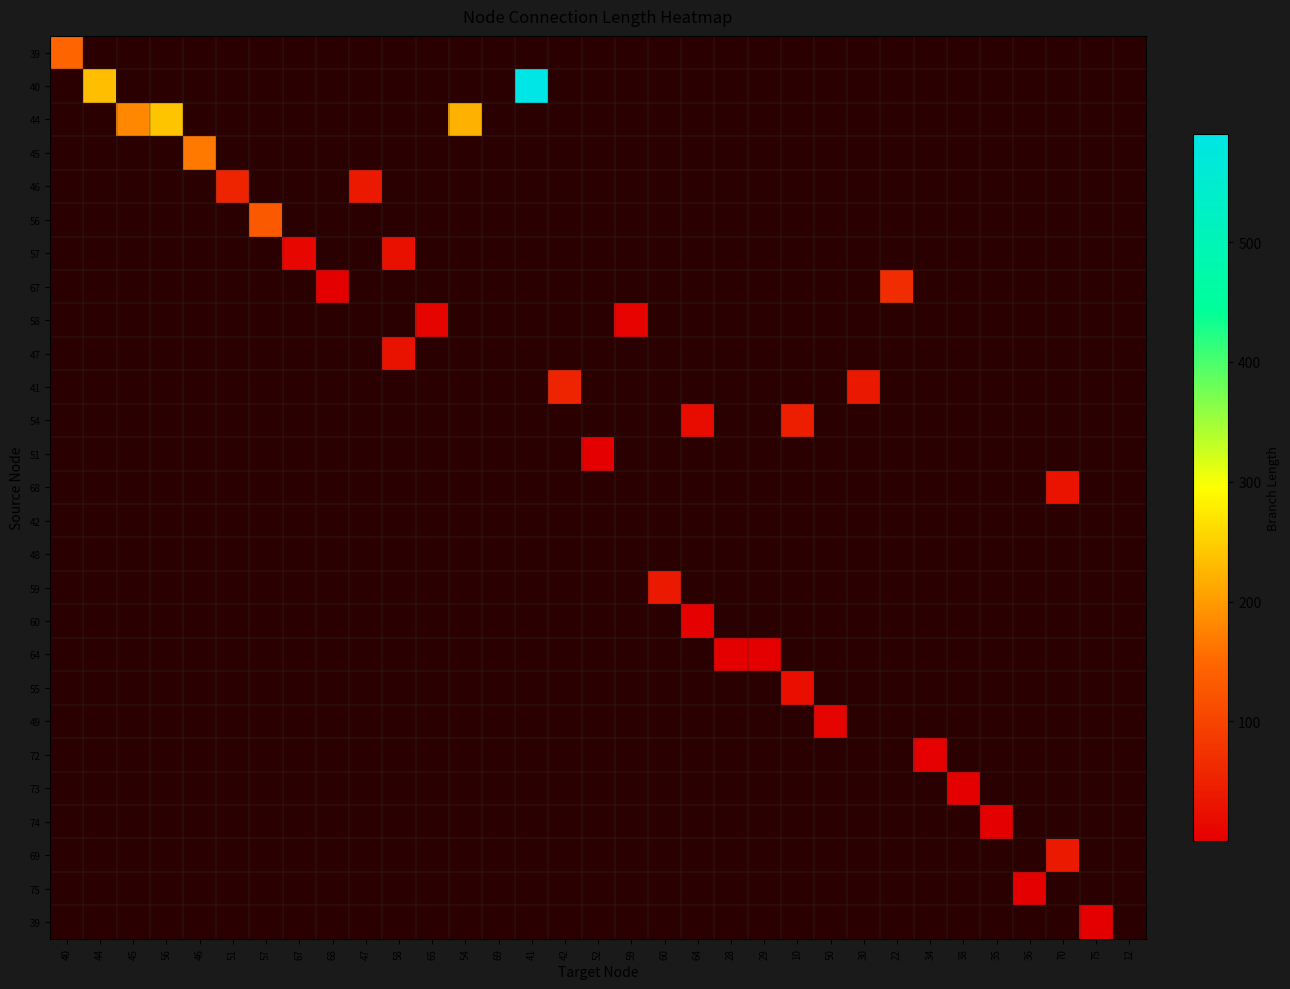

What is the total value across all series at 41?

590.4